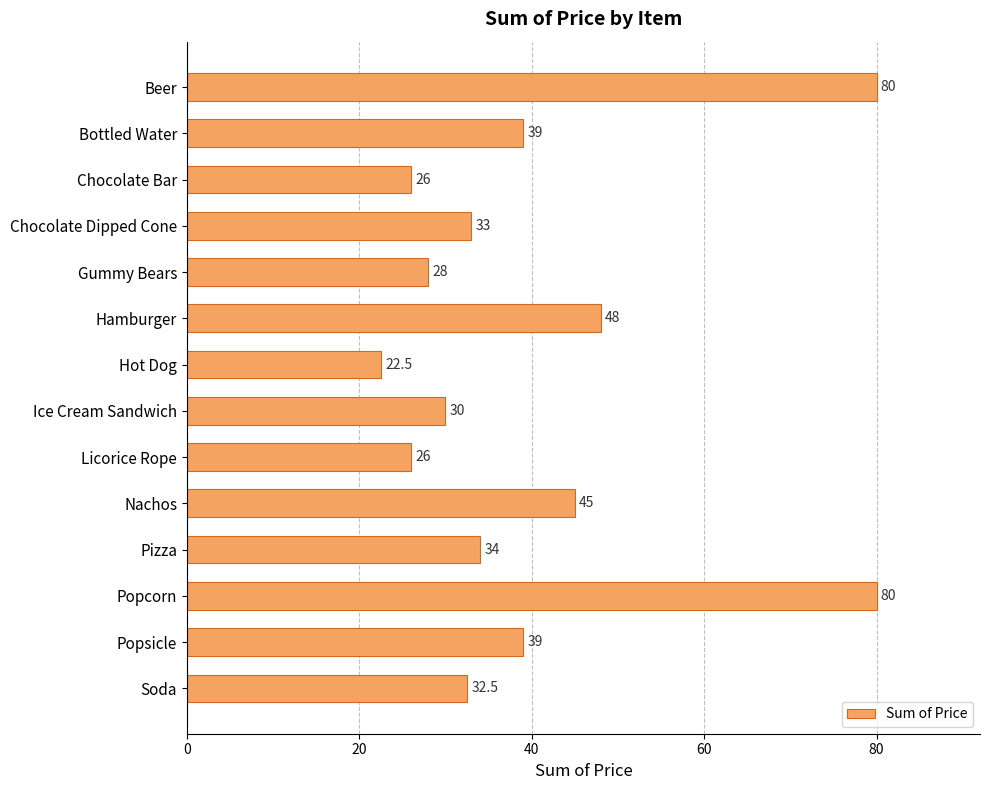

At which label is the value closest to 51?

Hamburger